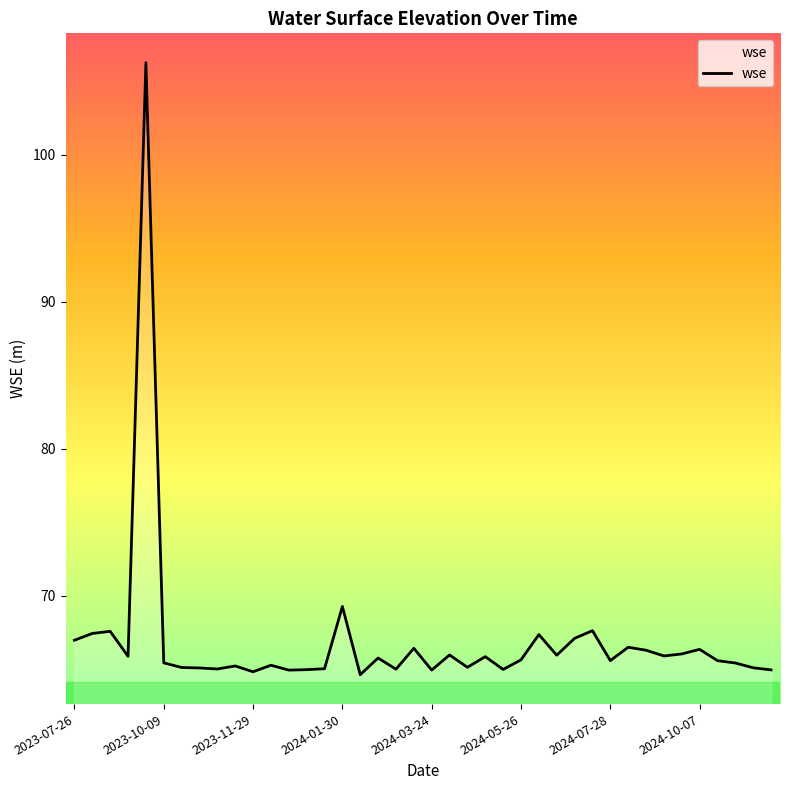

What is the maximum value shown in the chart?

106.3